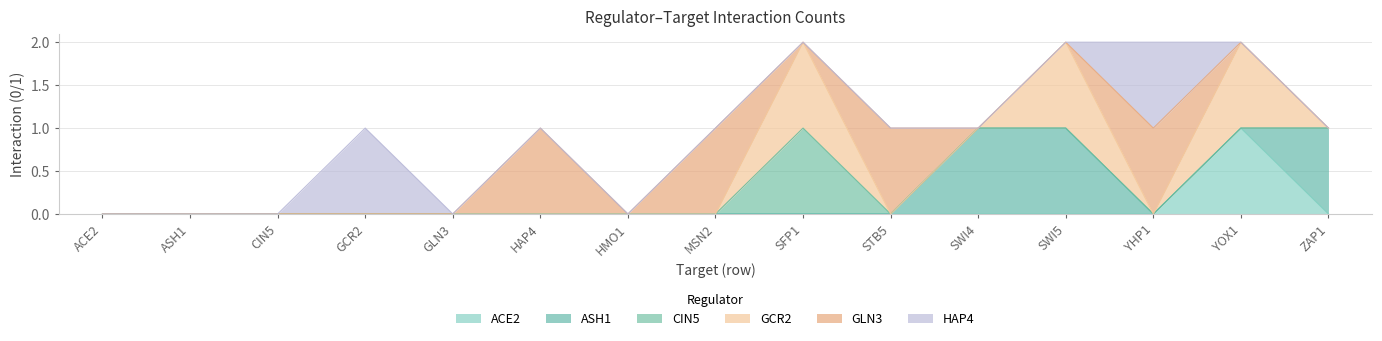

Is the value of CIN5 at ACE2 greater than the value of ACE2 at GCR2?

No